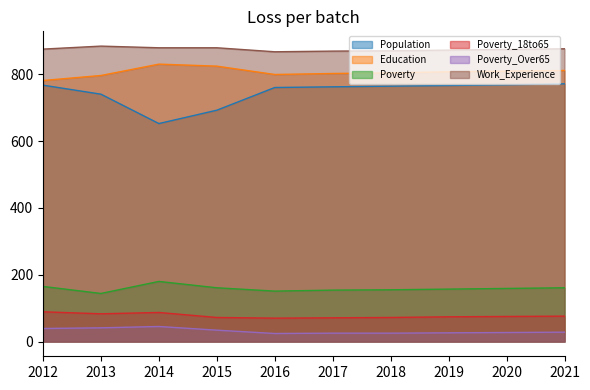

What is the difference between the Poverty_18to65 values at 2012 and 2013?

6